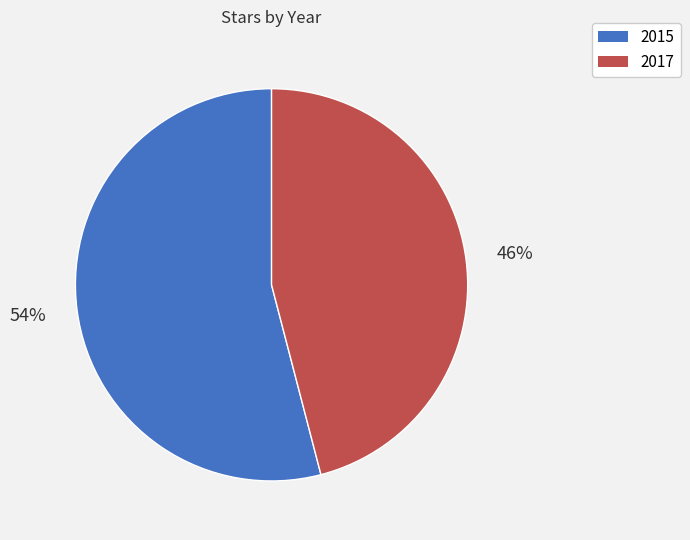

Which slice is the largest?

2015